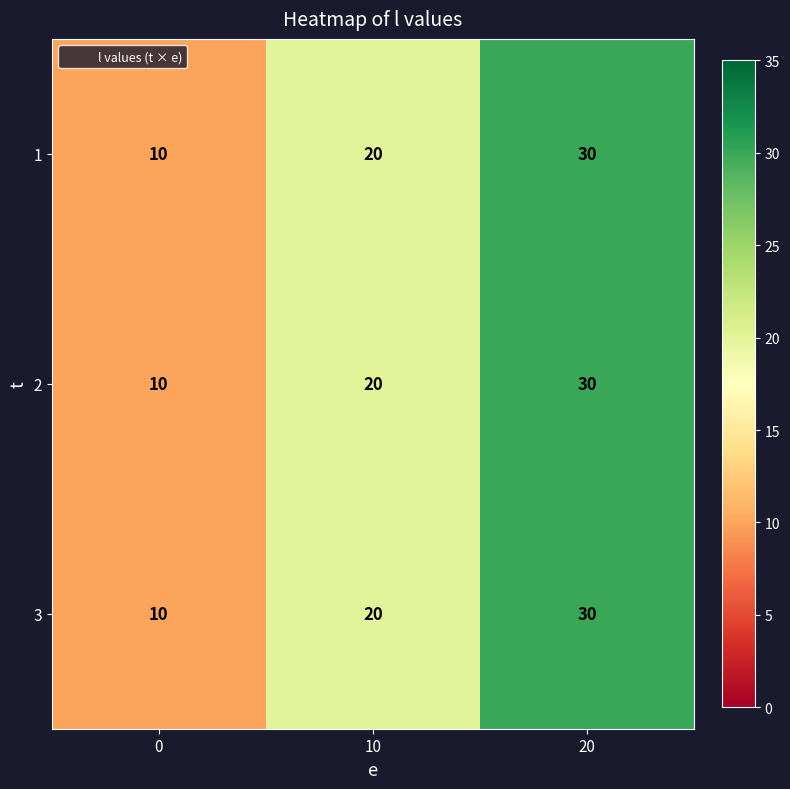

List the labels in order of 1 value, largest first.

20, 10, 0